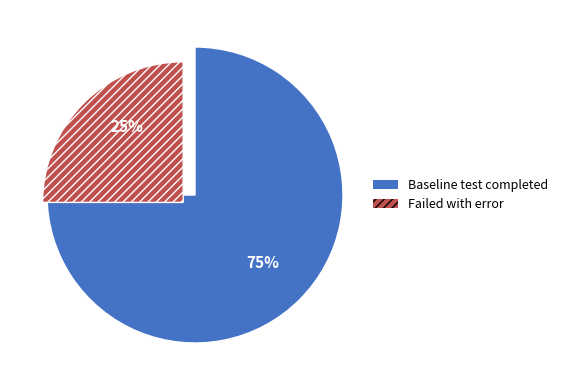

To the nearest percent, what is the difference between the Failed with error and Baseline test completed slice percentages?

50%